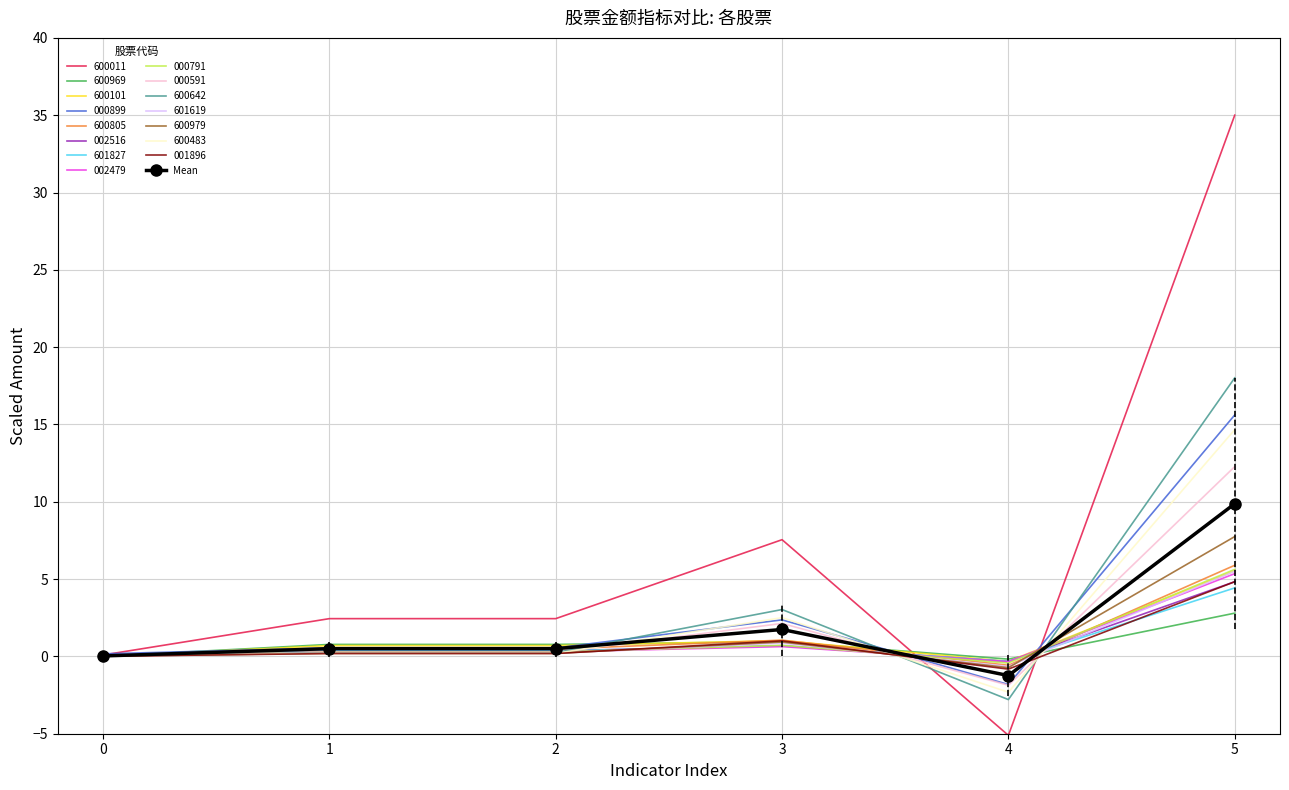

Which label corresponds to the largest value in the chart?

5